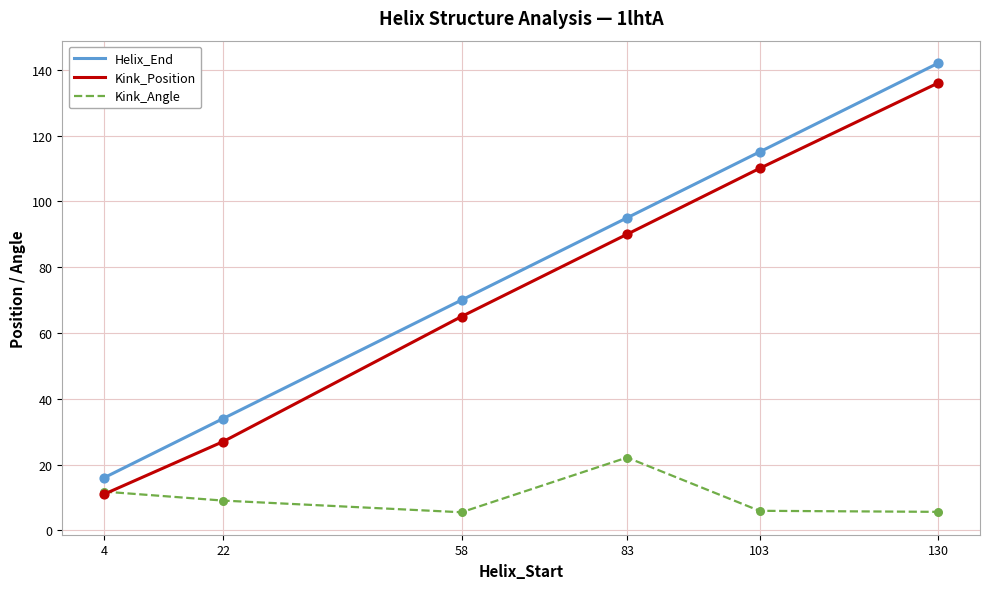

Which series has the largest range (max minus min)?

Helix_End